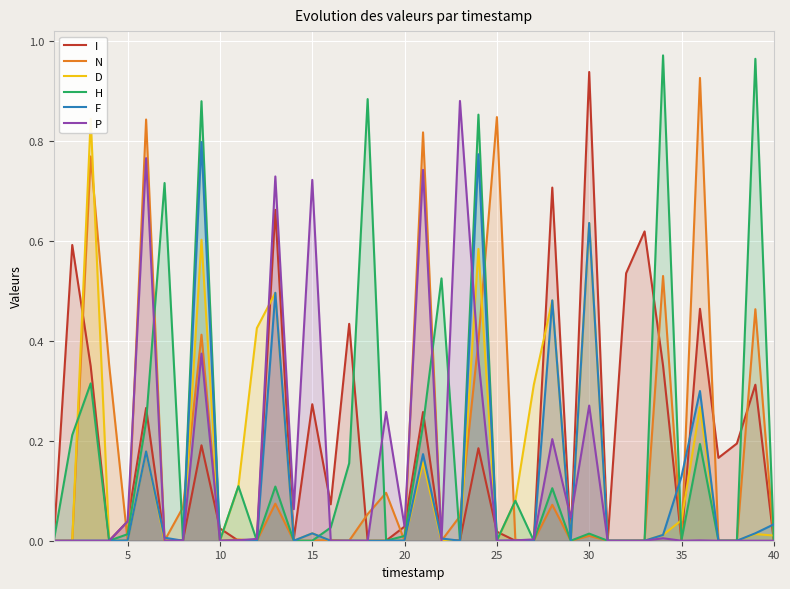

How many positive values does the F series have?

21